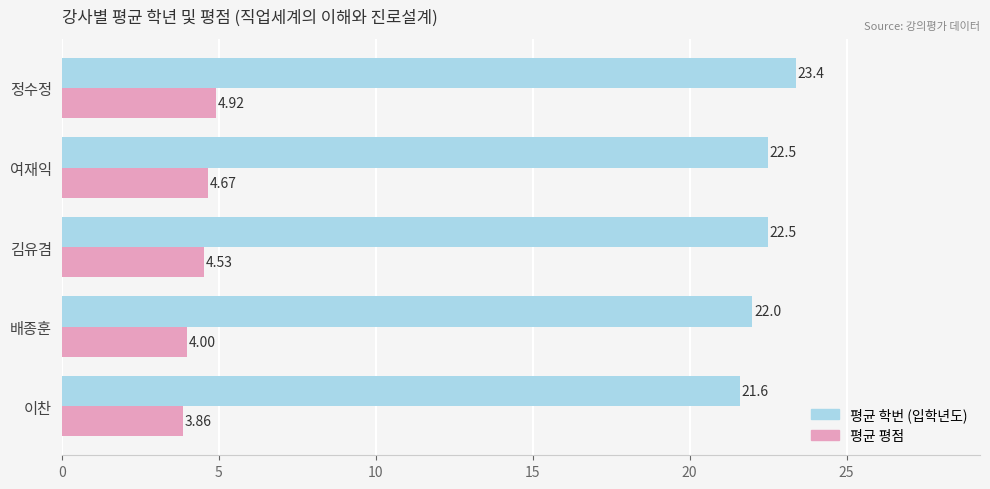

What is the spread (max minus min) of values at 여재익?

17.8